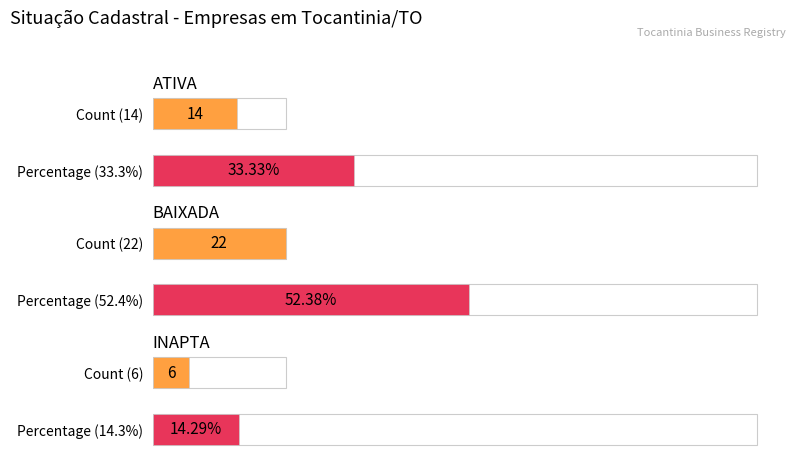

Where is the data nearest to the value 15?

ATIVA